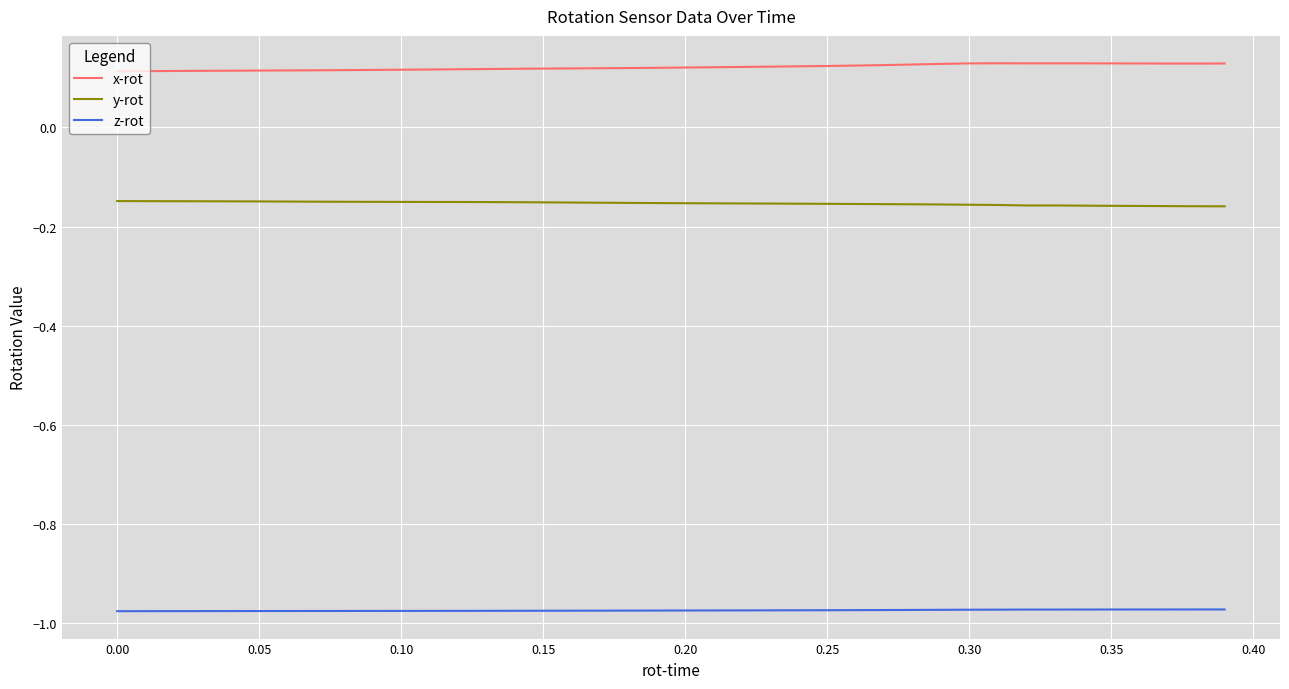

What are all the series names shown in the legend?

x-rot, y-rot, z-rot